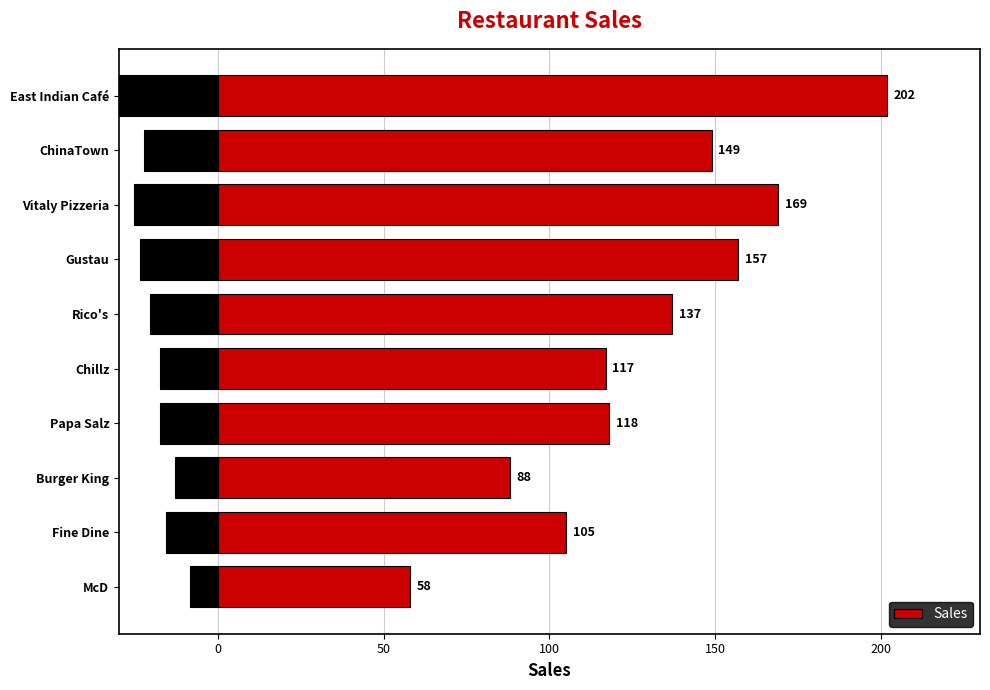

How many distinct data groups are displayed?

1